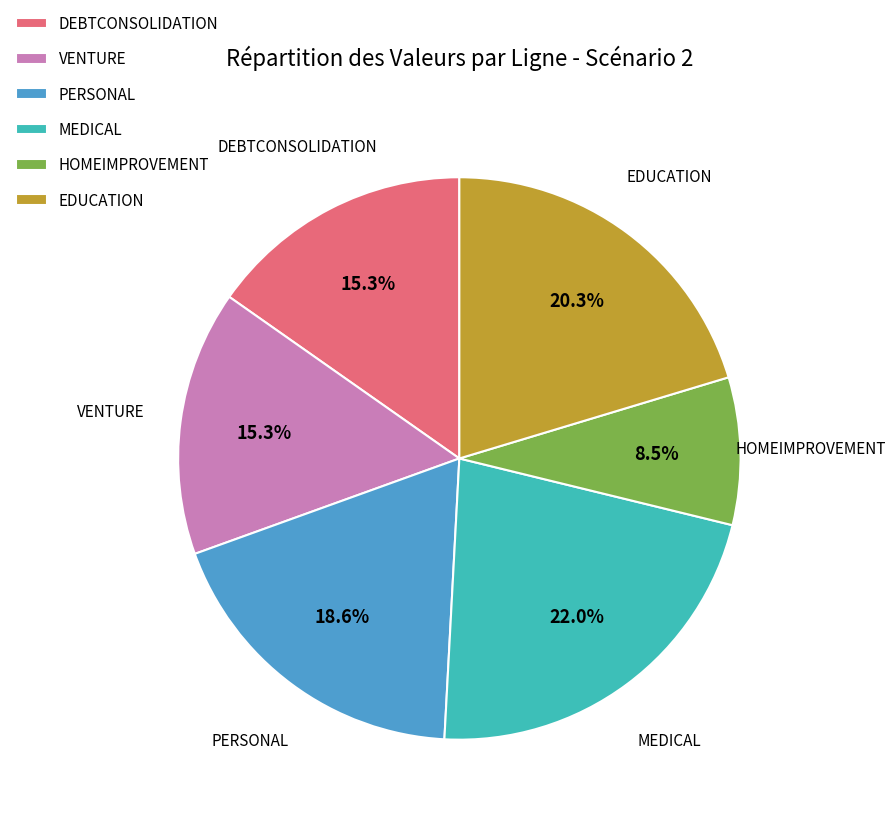

Is VENTURE the majority of the pie?

No